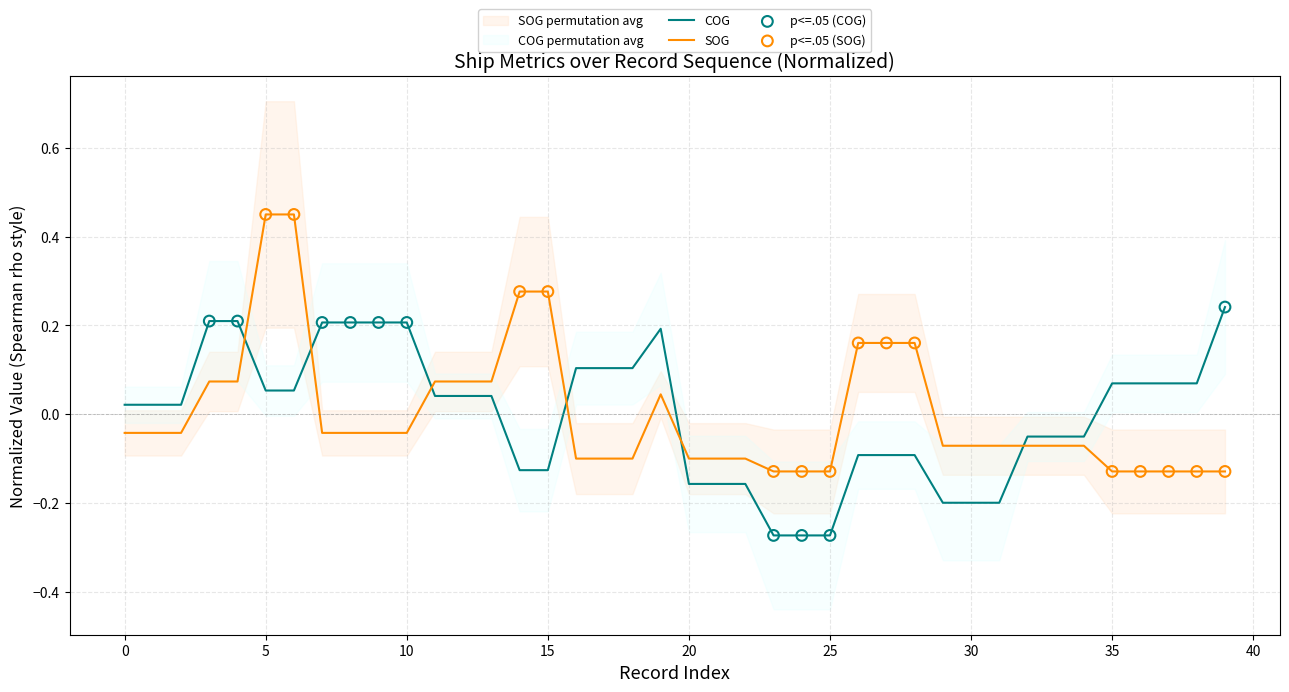

At how many categories does at least one series exceed 0?

28